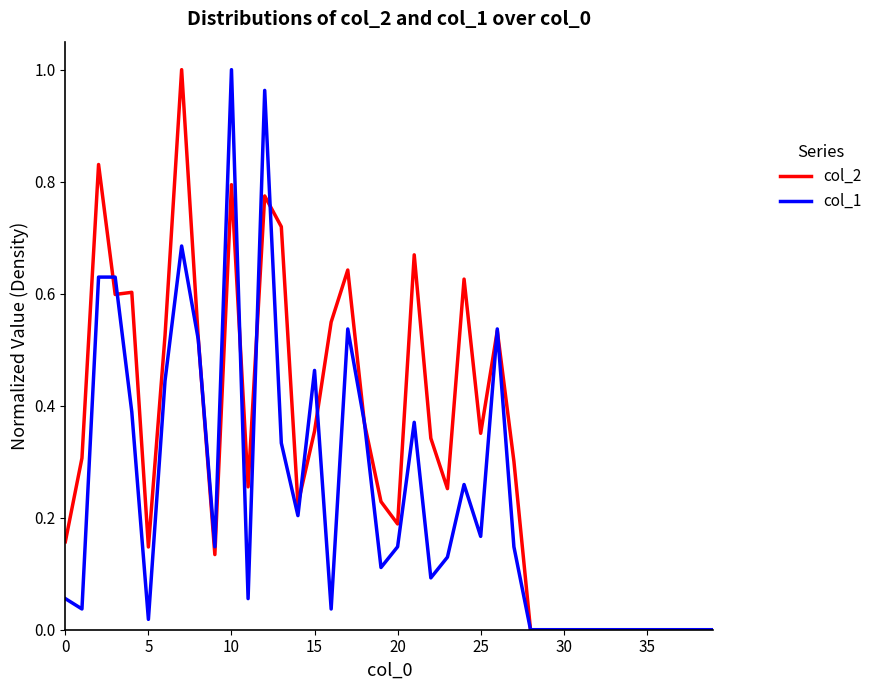

Which series has the largest total across all categories?

col_2